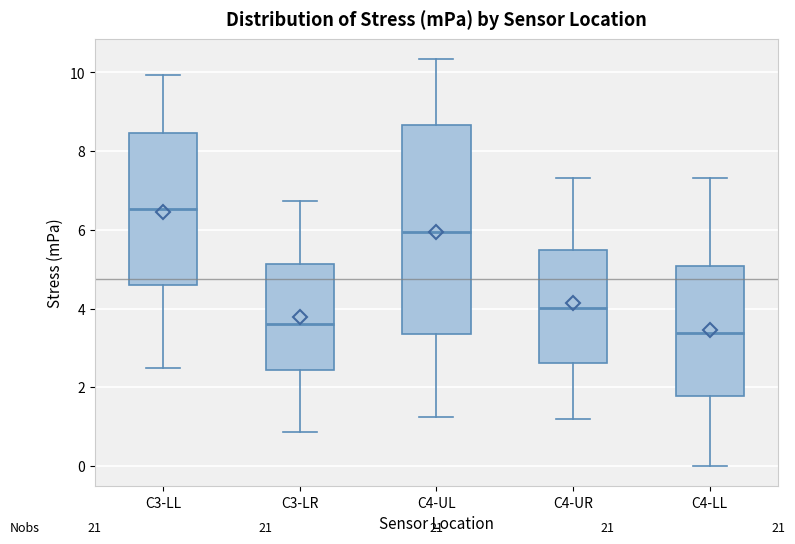

Which box is the tallest, from its lower edge to its upper edge?

C4-UL